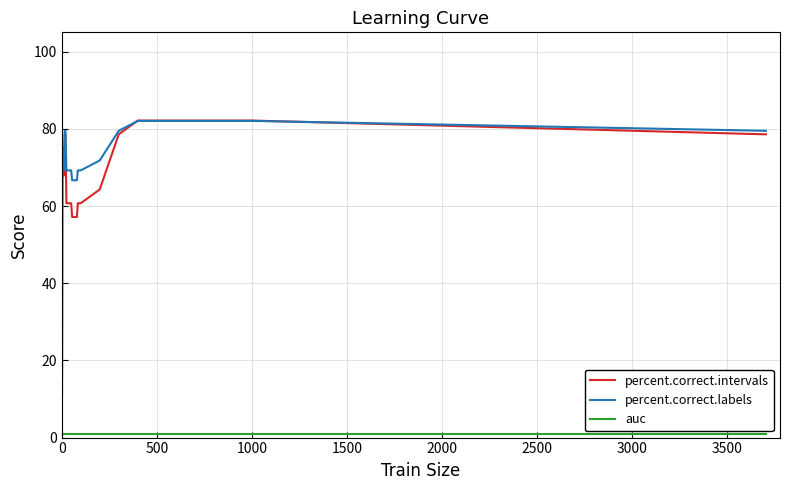

Which series has the largest total across all categories?

percent.correct.labels